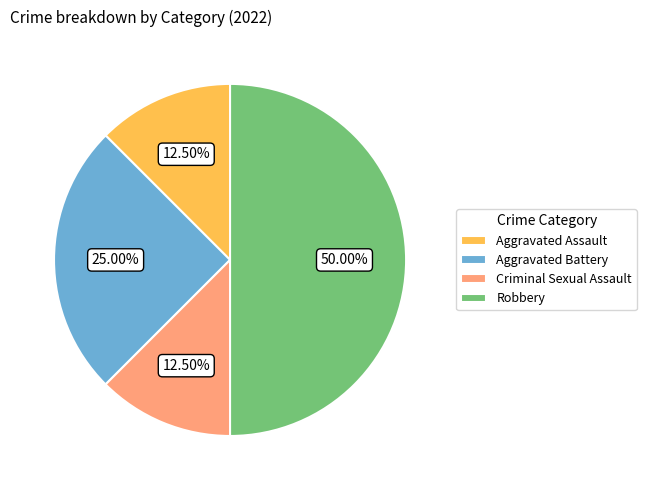

What is the total percentage of Aggravated Battery and Aggravated Assault?

37.5%